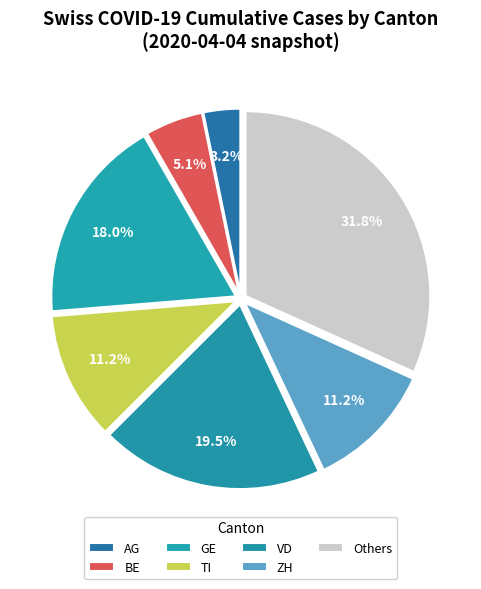

Combined, do GE and ZH account for over 50%?

No